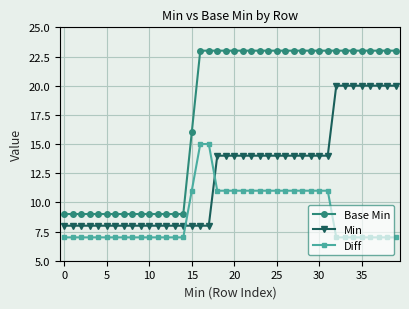

Count the number of data series in this chart.

3